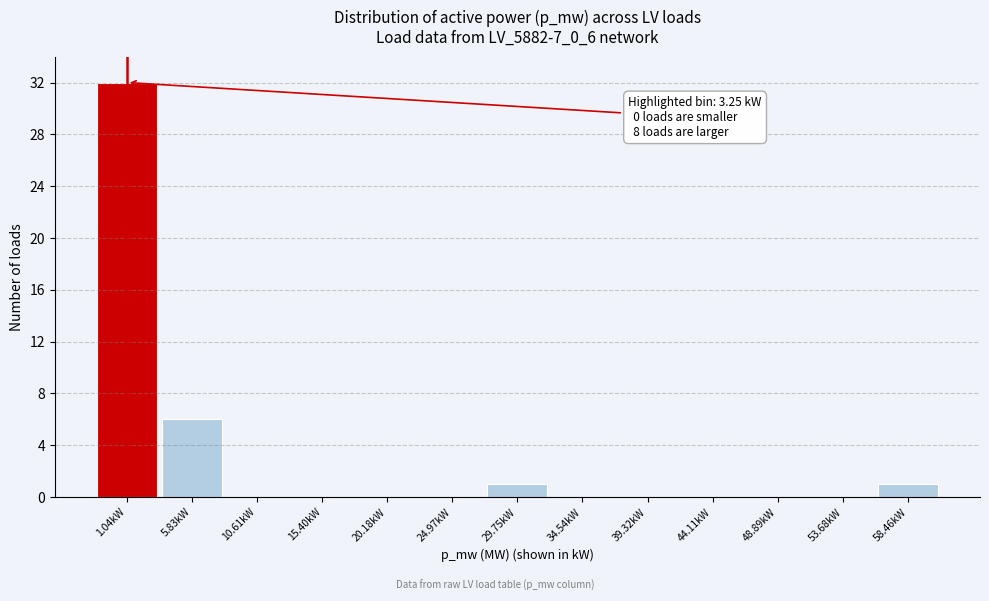

Reading left to right, transcribe all the data shown in this chart.

1.04kW=32	5.83kW=6	10.61kW=0	15.40kW=0	20.18kW=0	24.97kW=0	29.75kW=1	34.54kW=0	39.32kW=0	44.11kW=0	48.89kW=0	53.68kW=0	58.46kW=1